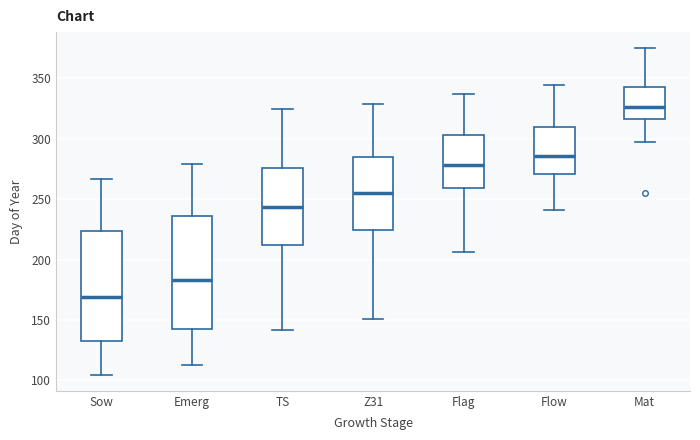

Reading left to right, transcribe this box plot: for each box, give where its median line is, the range the box spans, and where its two whiskers end, as read against the y-axis. The values are not printed on the chart, so give them approximately, as read against the axis.

Sow: median 170, box 135 to 225, whiskers 105 to 265
Emerg: median 185, box 140 to 235, whiskers 115 to 280
TS: median 245, box 210 to 275, whiskers 140 to 325
Z31: median 255, box 225 to 285, whiskers 150 to 330
Flag: median 280, box 260 to 305, whiskers 205 to 340
Flow: median 285, box 270 to 310, whiskers 240 to 345
Mat: median 325, box 315 to 345, whiskers 295 to 375